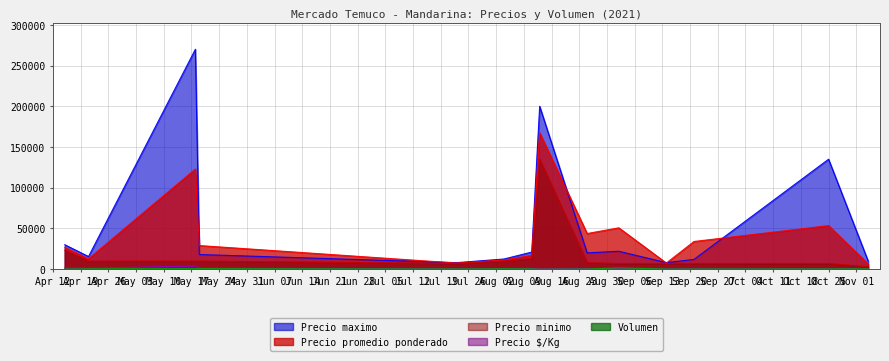

What is the average value of the Volumen series?

469